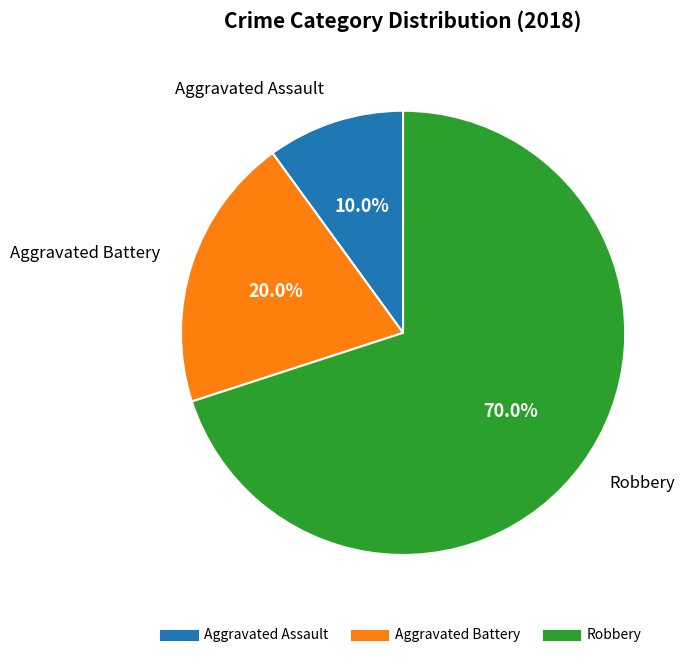

Rank the categories by value from highest to lowest.

Robbery, Aggravated Battery, Aggravated Assault